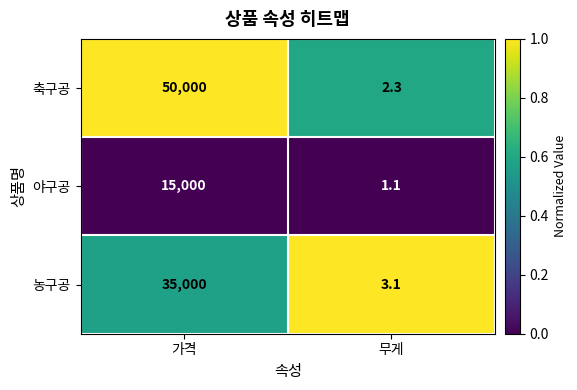

Between 가격 and 무게, which series saw the biggest shift?

축구공